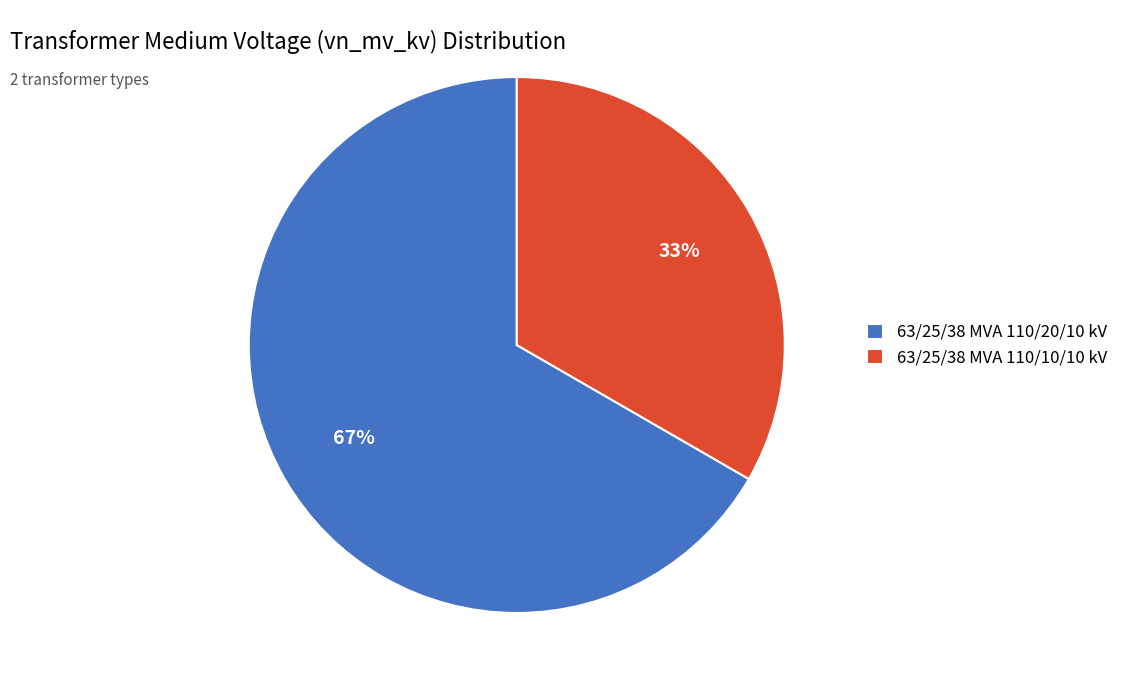

To the nearest percent, what portion does 63/25/38 MVA 110/20/10 kV represent?

67%